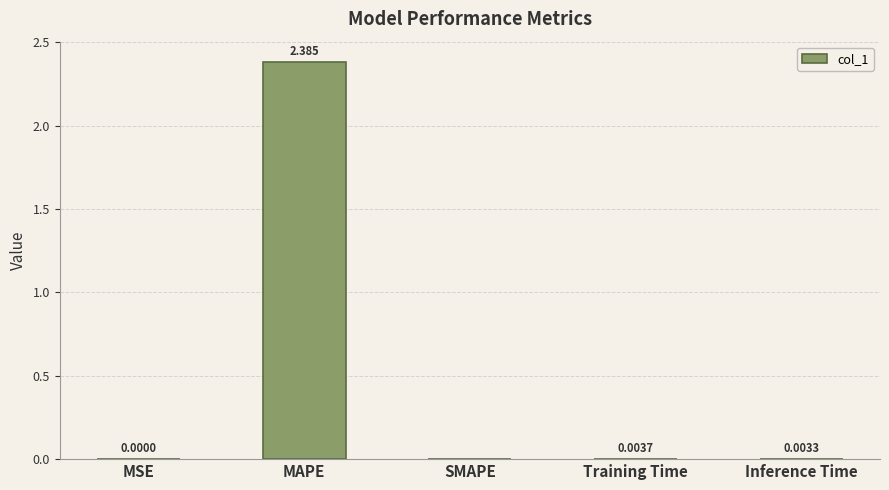

Which has a higher value, Training Time or SMAPE?

Training Time